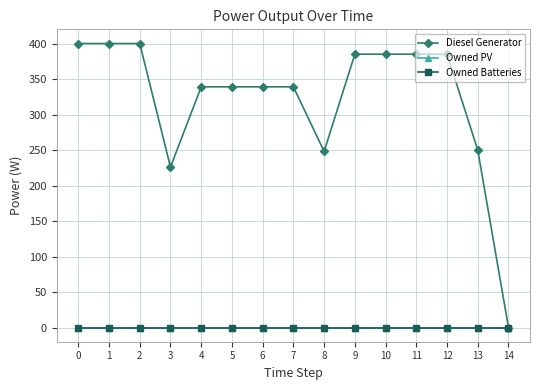

The value of Owned PV at 11 is 0. True or false?

True